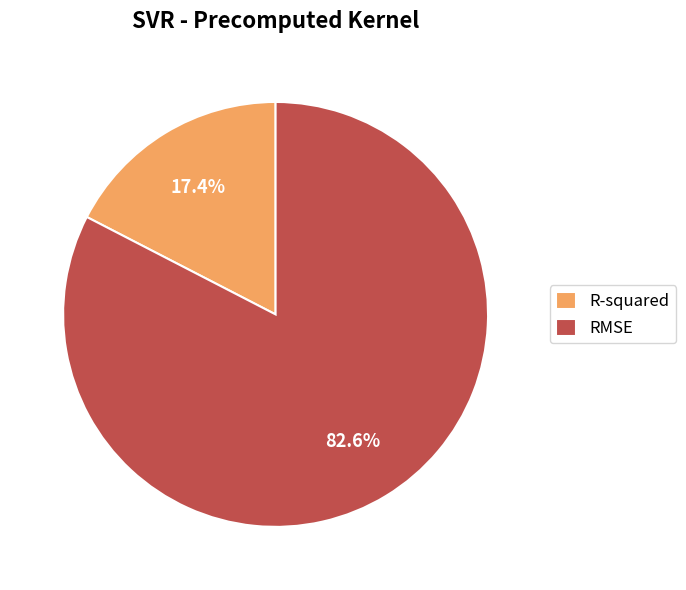

Which slice is the largest?

RMSE